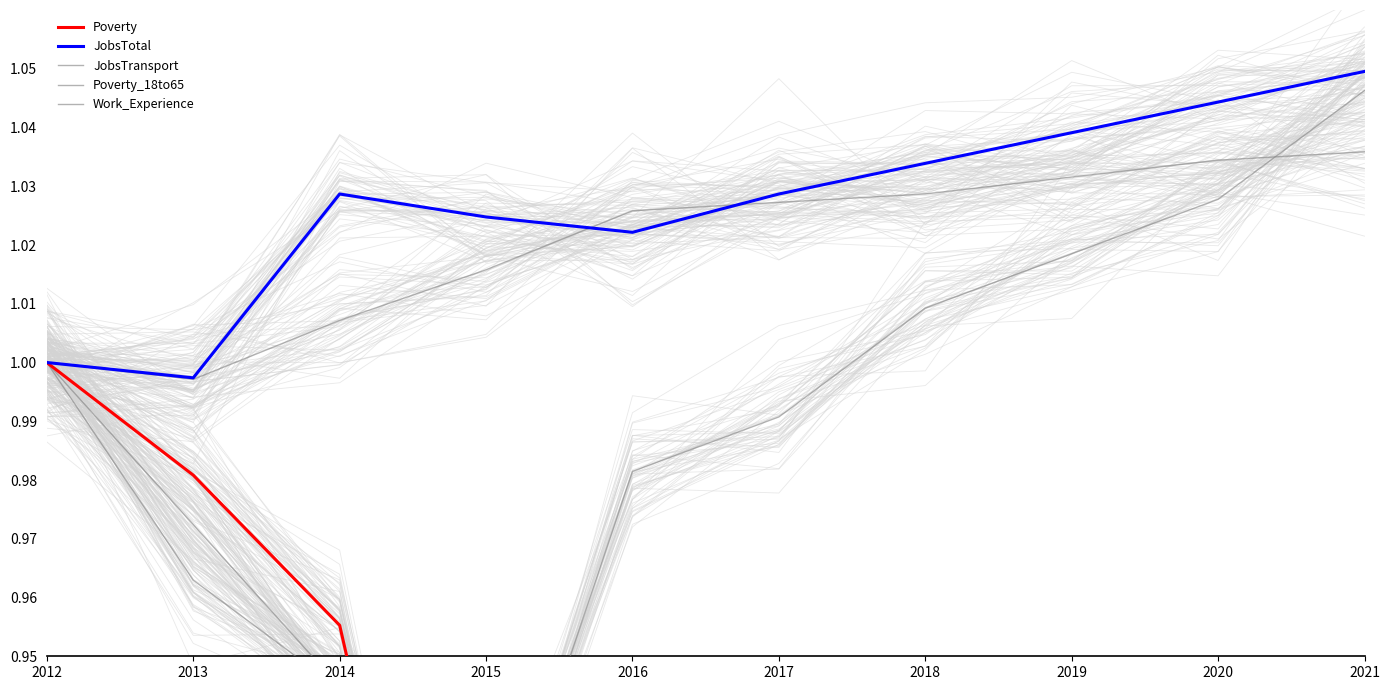

How many lines are shown in the chart?

5